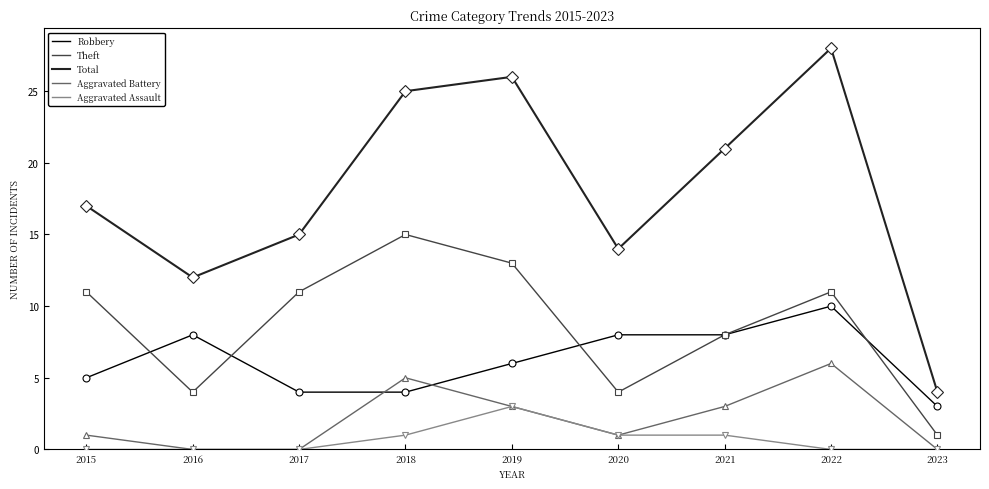

How many lines are shown in the chart?

5